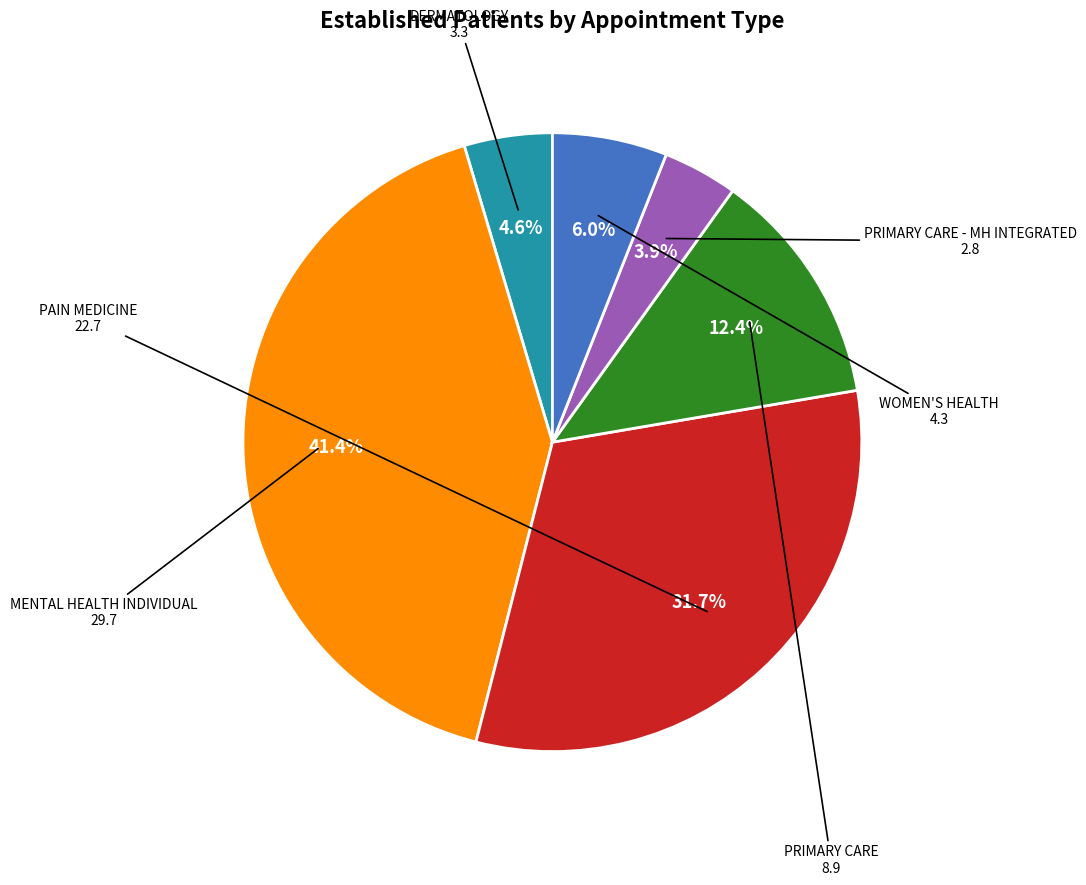

Does any single category account for the majority?

No